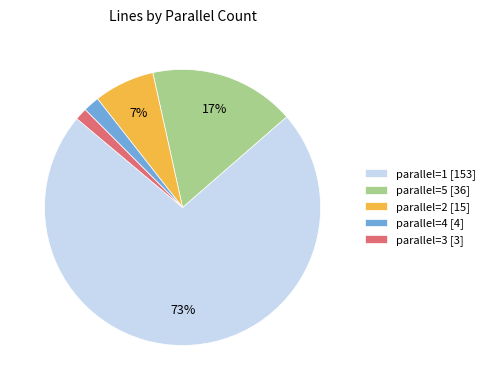

Between parallel=3 [3] and parallel=1 [153], which is larger?

parallel=1 [153]